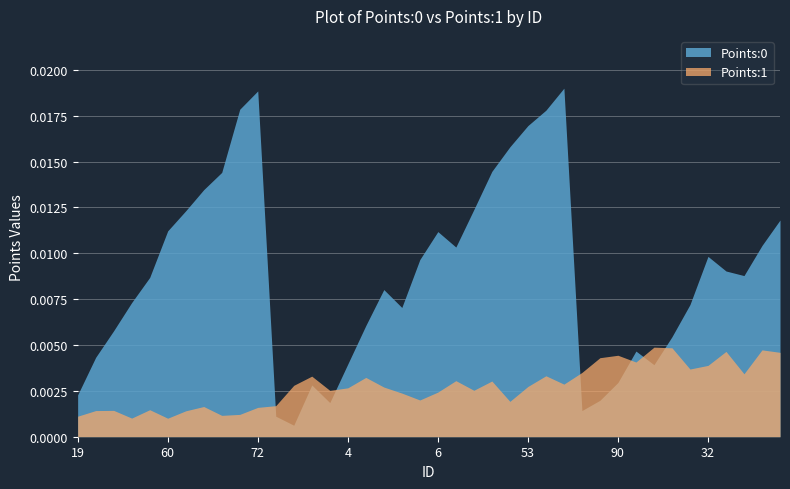

The value of Points:1 at 4 is 0.0. True or false?

True